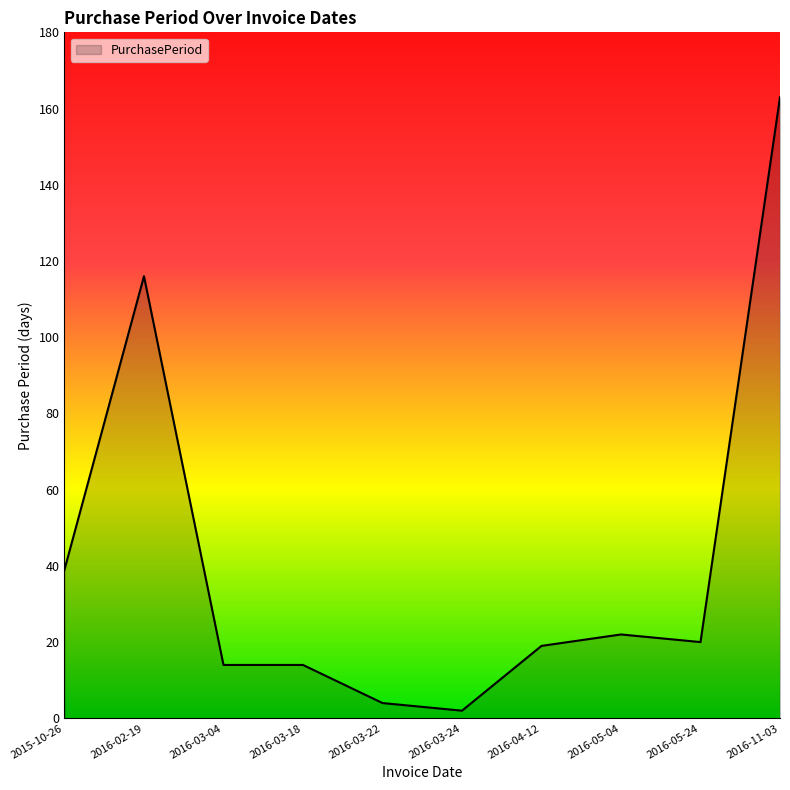

Where is the first local maximum?

2016-02-19